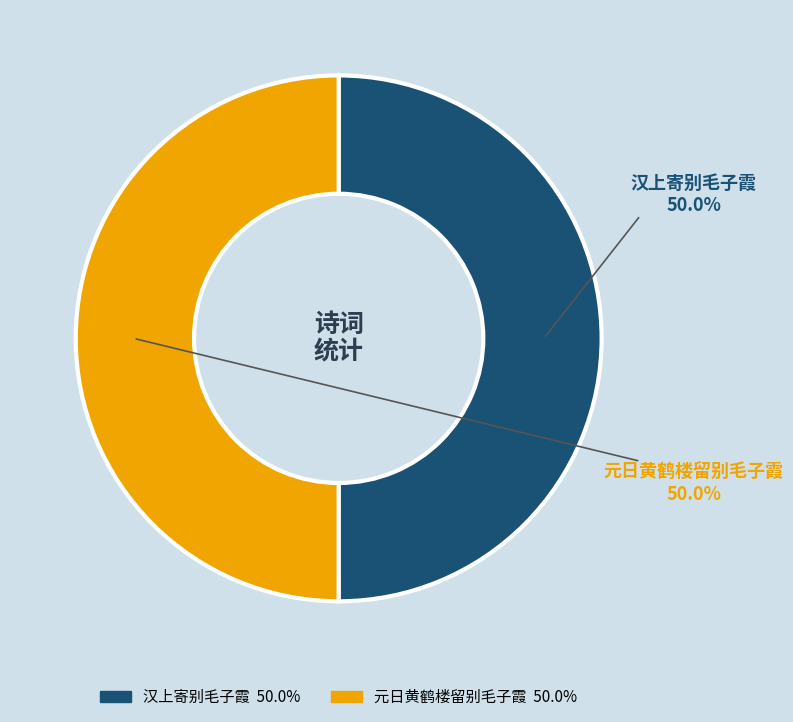

Rank the categories by value from lowest to highest.

元日黄鹤楼留别毛子霞, 汉上寄别毛子霞